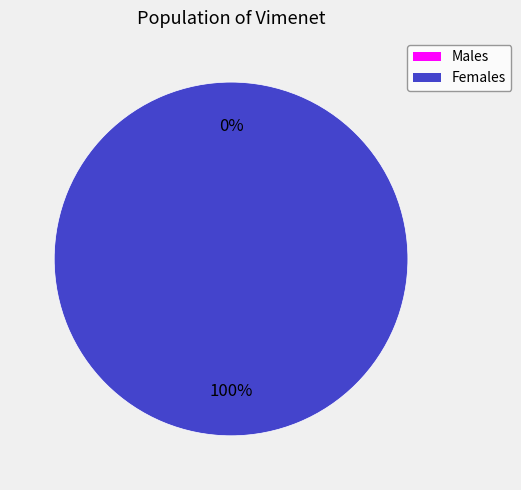

Which has a higher value, 1587129996 or 1583774973?

1587129996